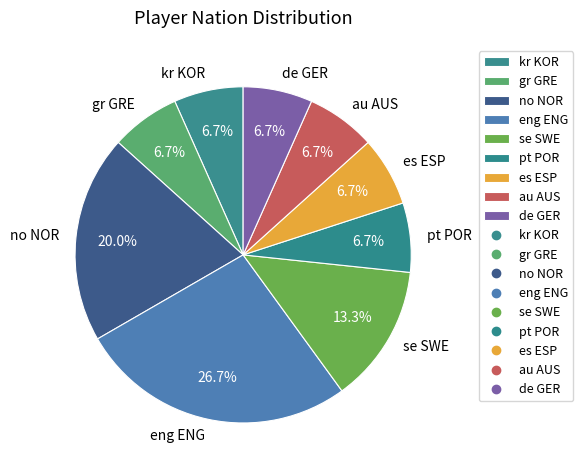

Is there any slice that represents more than half of the pie?

No